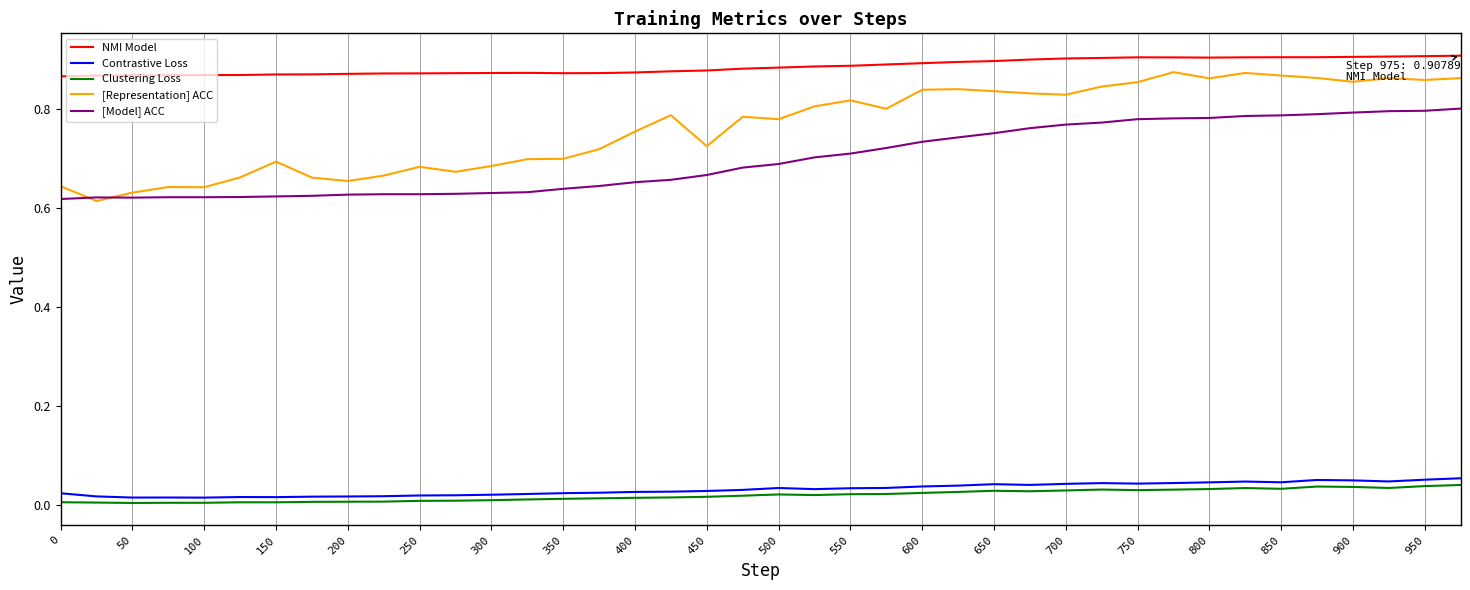

How many lines are shown in the chart?

5